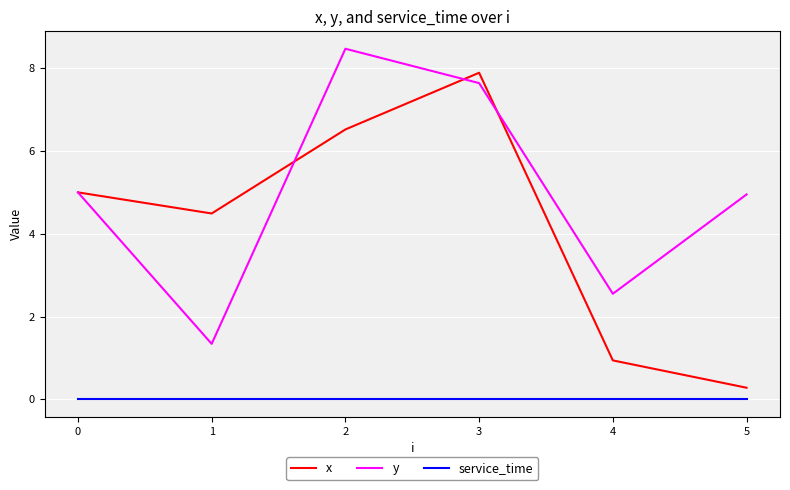

How many distinct data groups are displayed?

3